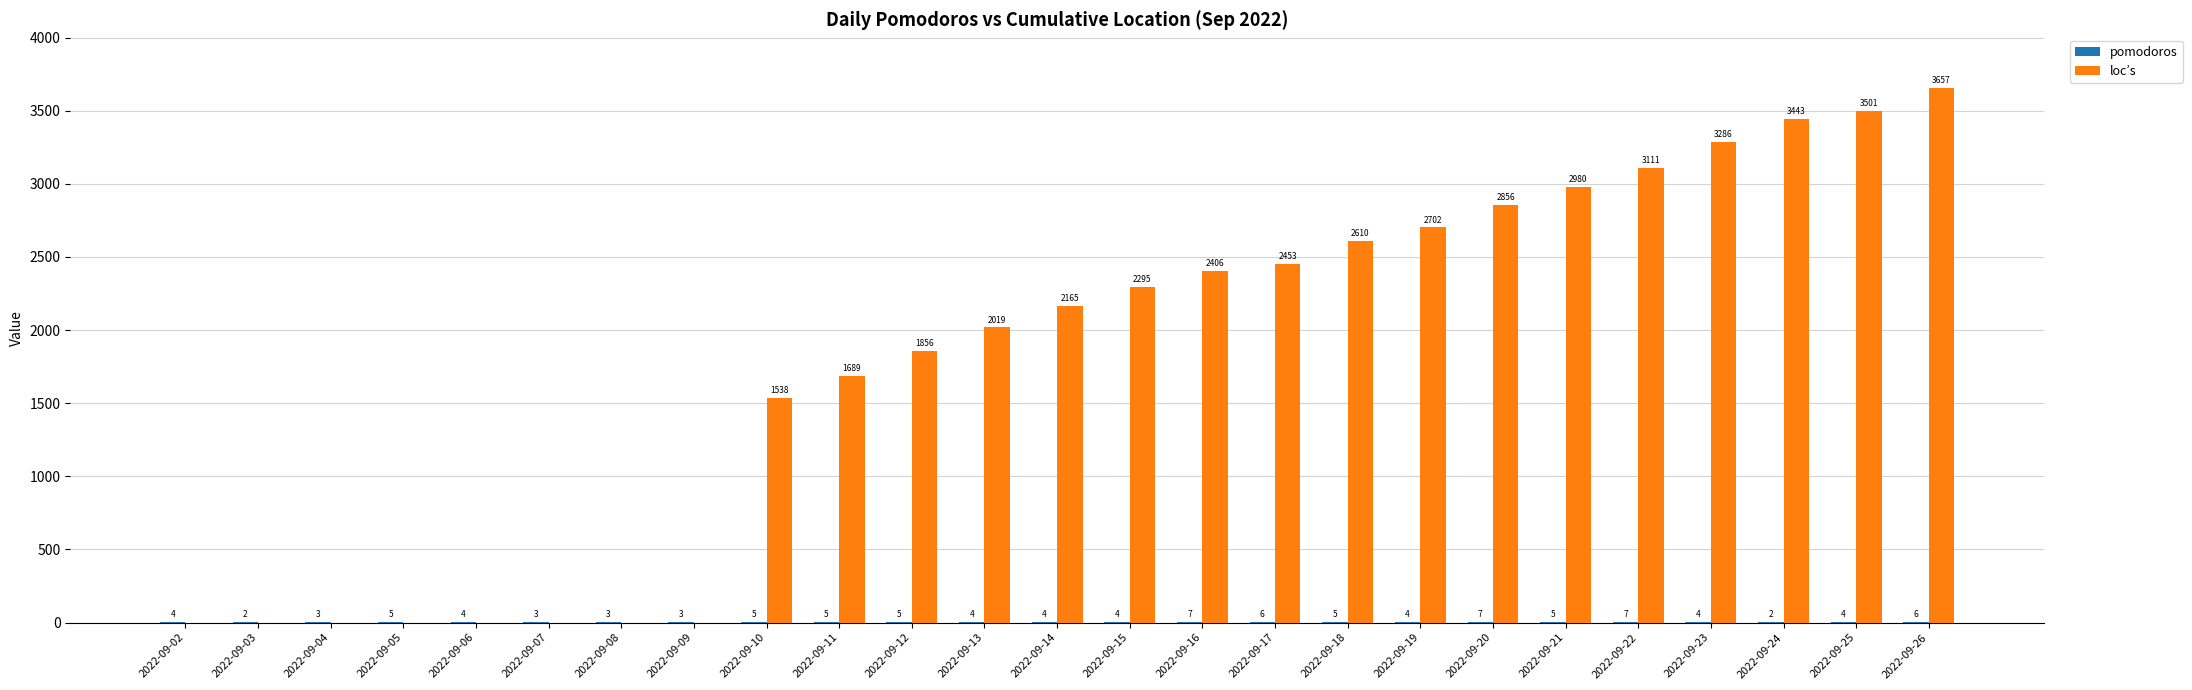

Which series has the largest total across all categories?

loc’s